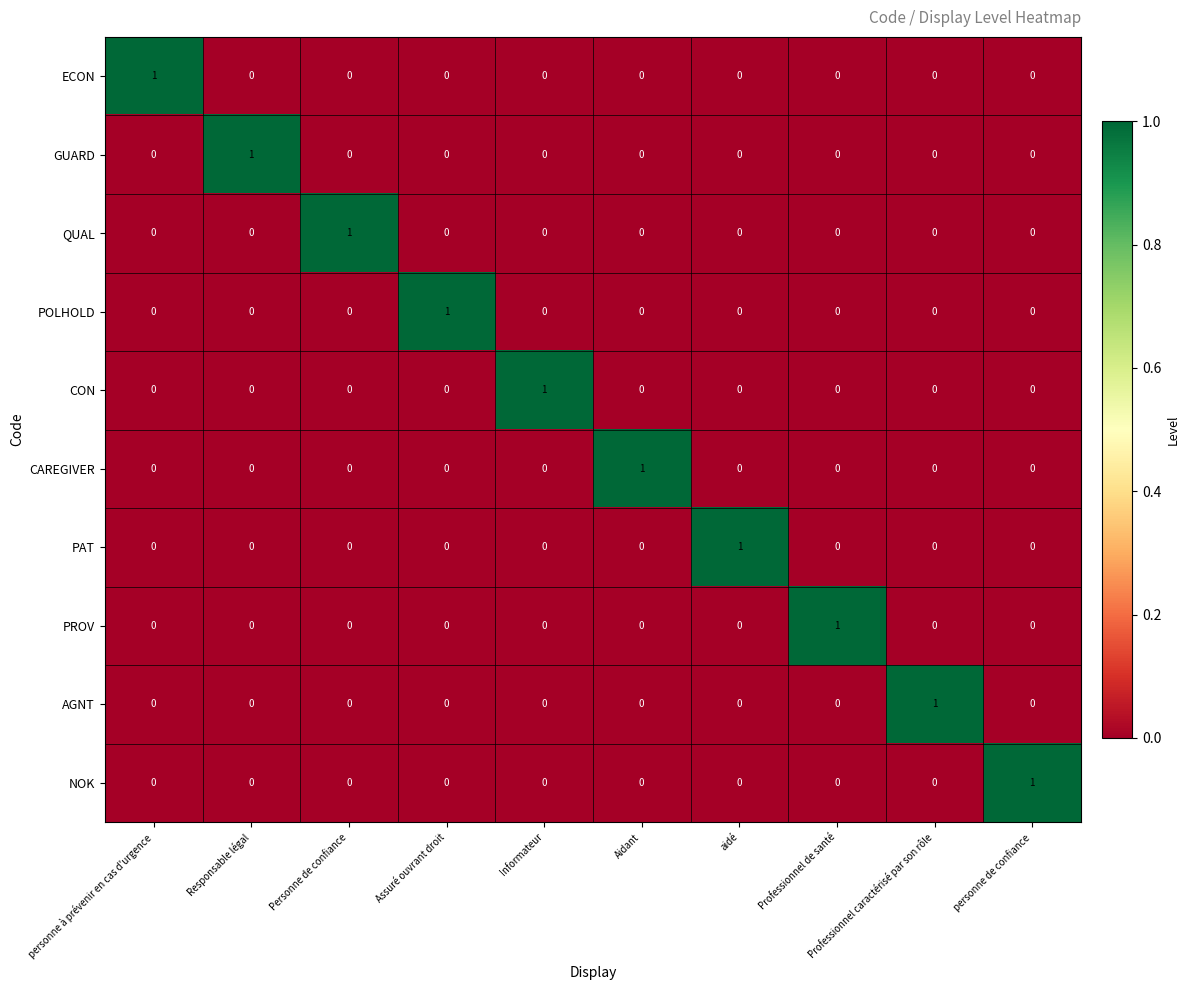

At how many categories does at least one series exceed 0?

10